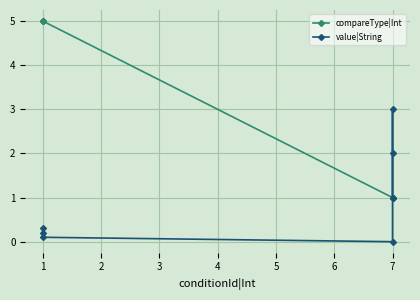

What is the difference between the second highest and minimum values in the value|String series?

2.0